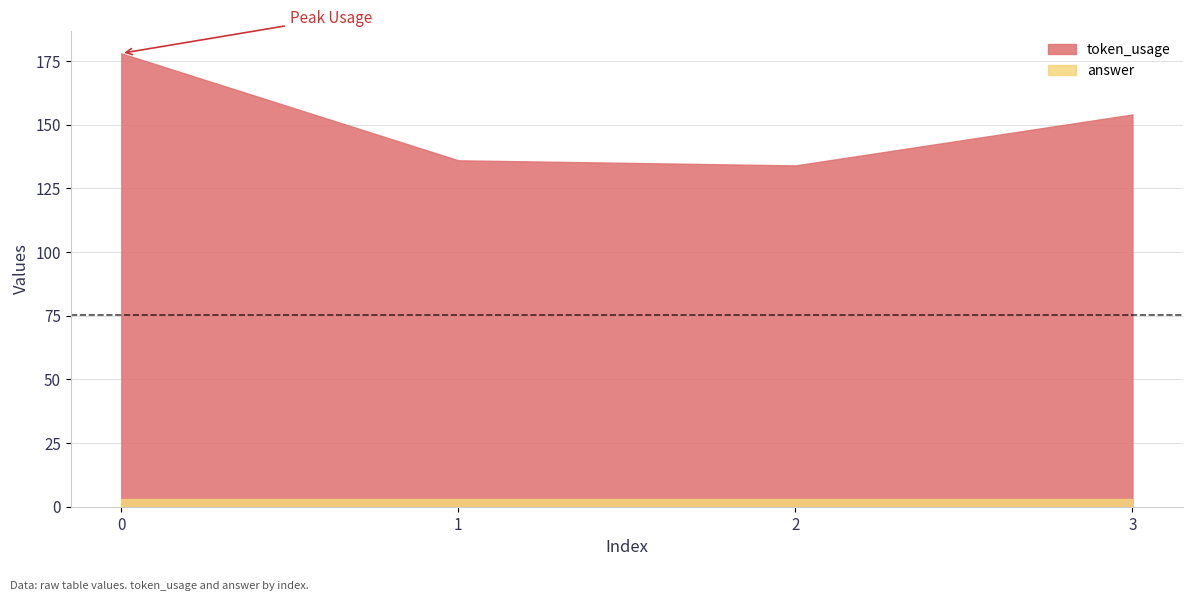

Which series has the largest total across all categories?

token_usage